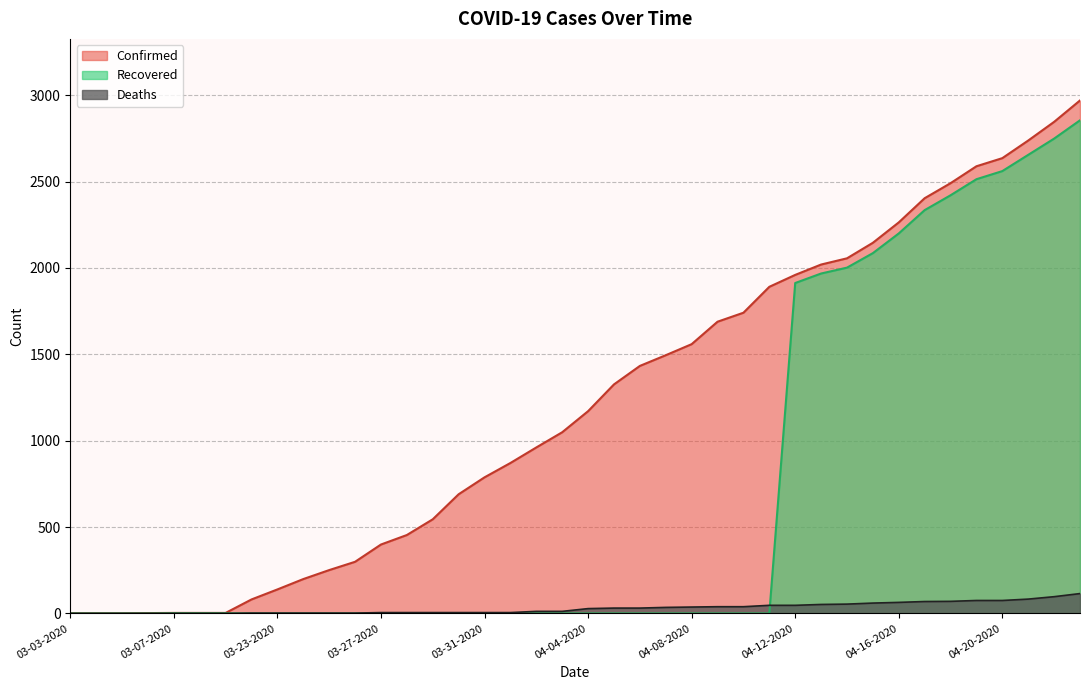

What is the label of the 39th point from the right?

03-04-2020